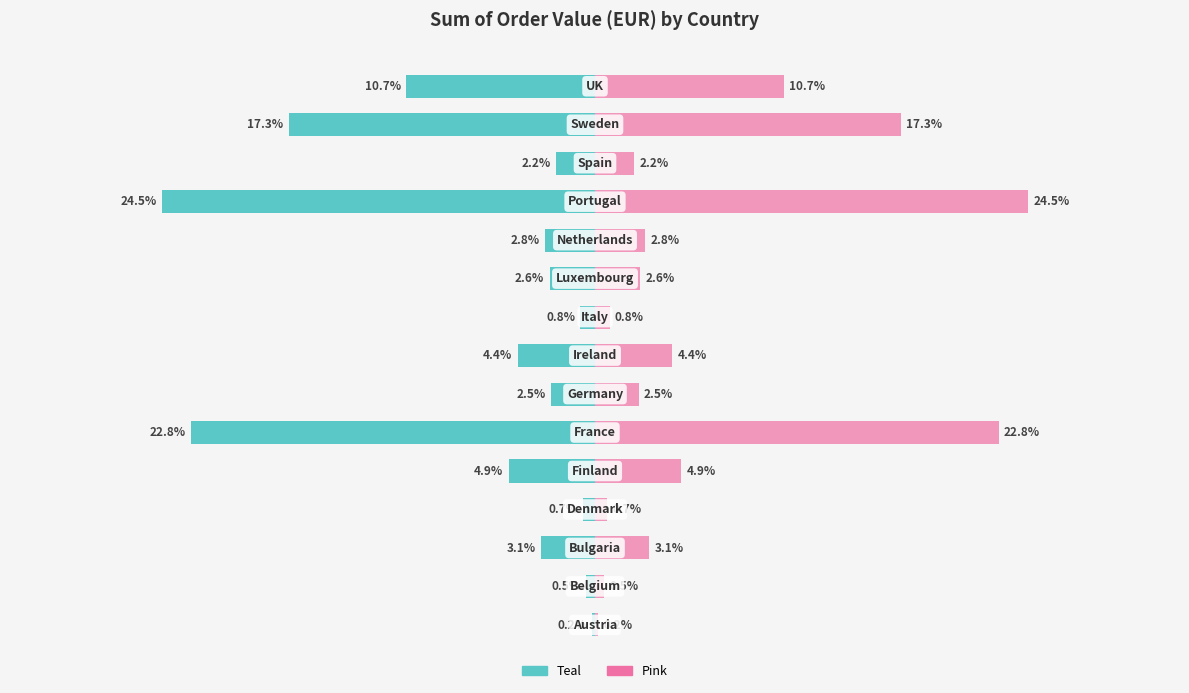

True or false: Left (Teal) has a value of -3.3 at 12.

False